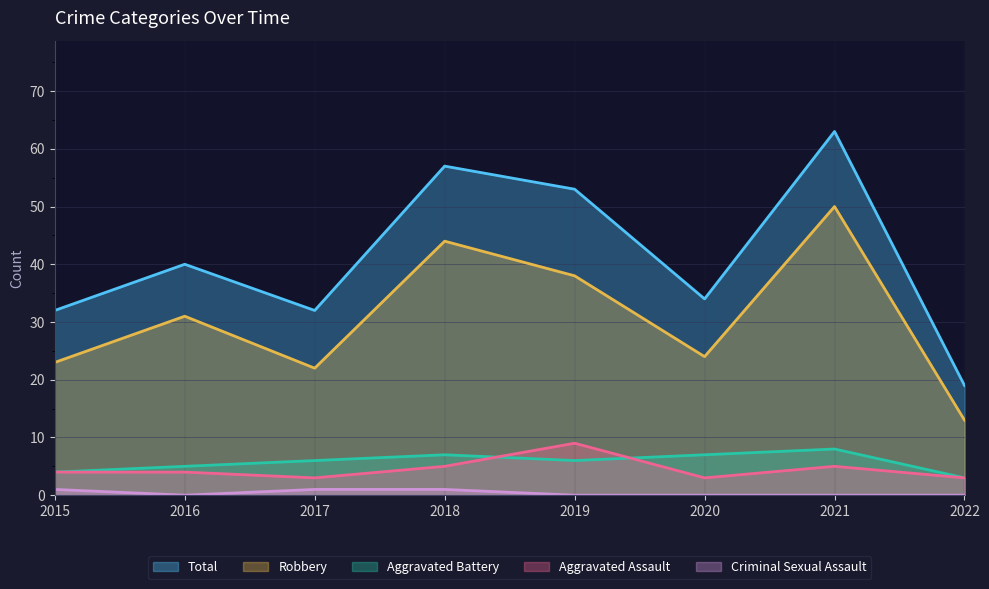

Reading left to right, transcribe all the data shown in this chart.

Total: 32	40	32	57	53	34	63	19
Robbery: 23	31	22	44	38	24	50	13
Aggravated Battery: 4	5	6	7	6	7	8	3
Aggravated Assault: 4	4	3	5	9	3	5	3
Criminal Sexual Assault: 1	0	1	1	0	0	0	0